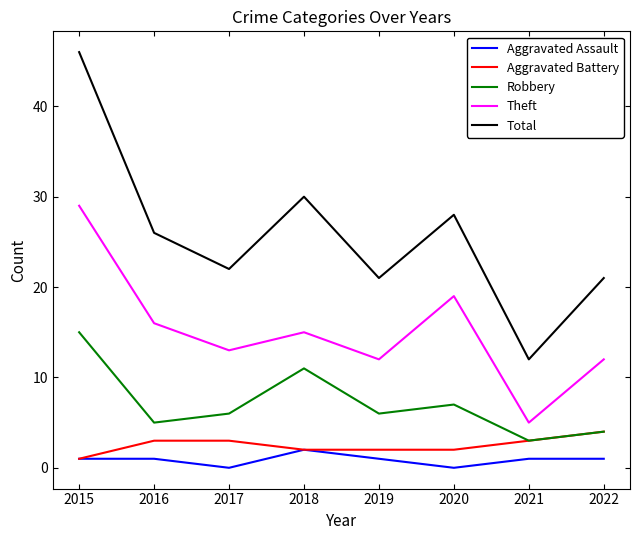

Read the Theft value at 2018.

15